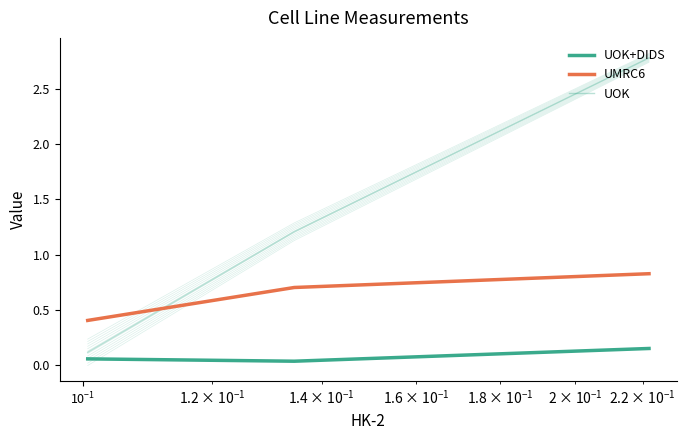

What is the sum of all UOK values?

4.1